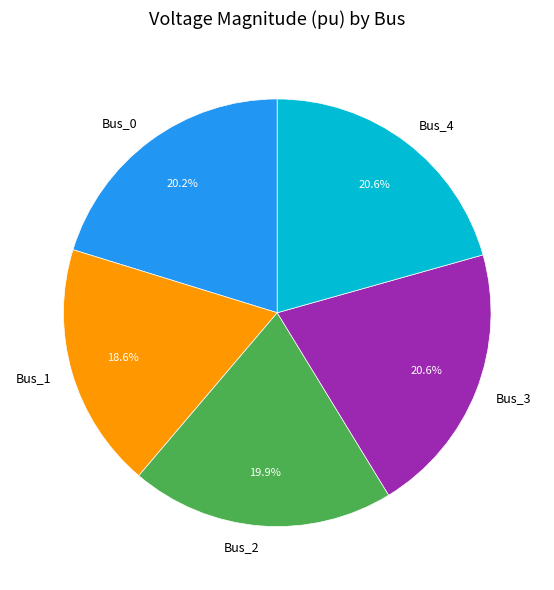

Combined, what portion of the pie is Bus_1 and Bus_4?

39.2%